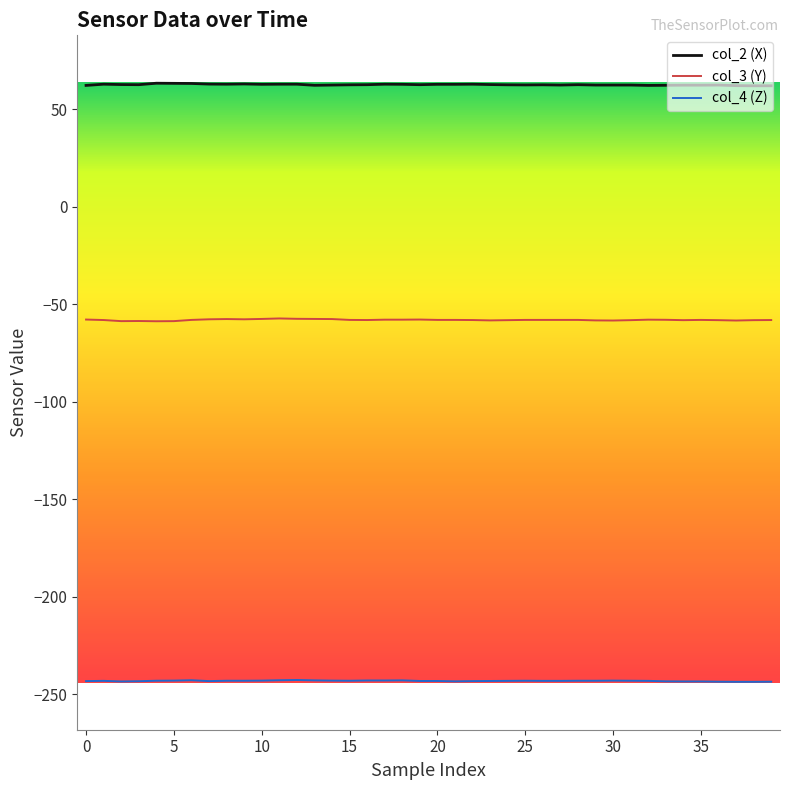

What is the greatest value displayed?

63.4